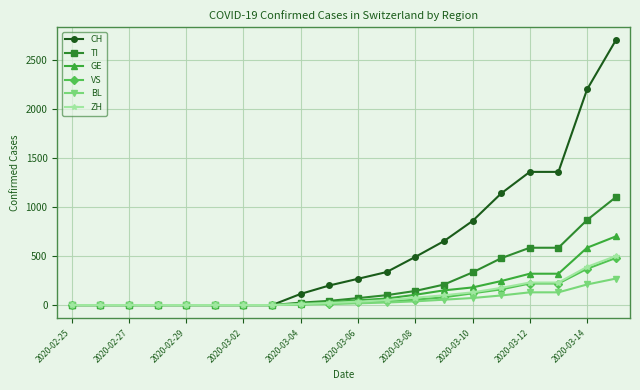

Which series has the largest total across all categories?

CH